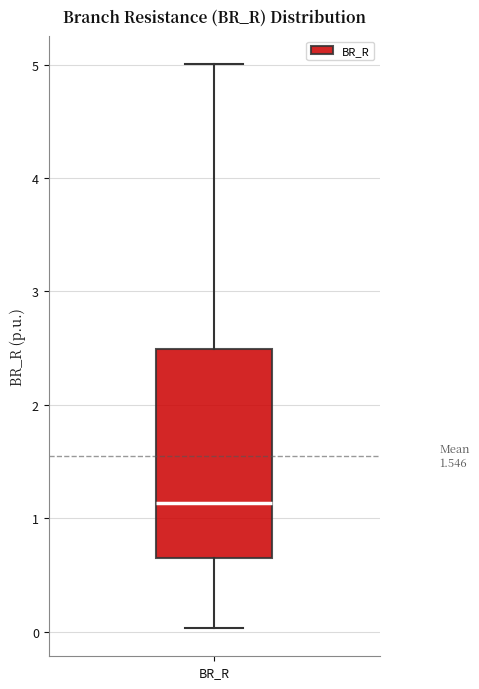

Read this box plot against the y-axis: the position of the median line, the range covered by the box, and the ends of both whiskers. The values are not printed on the chart, so give them approximately, as read against the axis.

median 1.1, box 0.7 to 2.5, whiskers 0.0 to 5.0